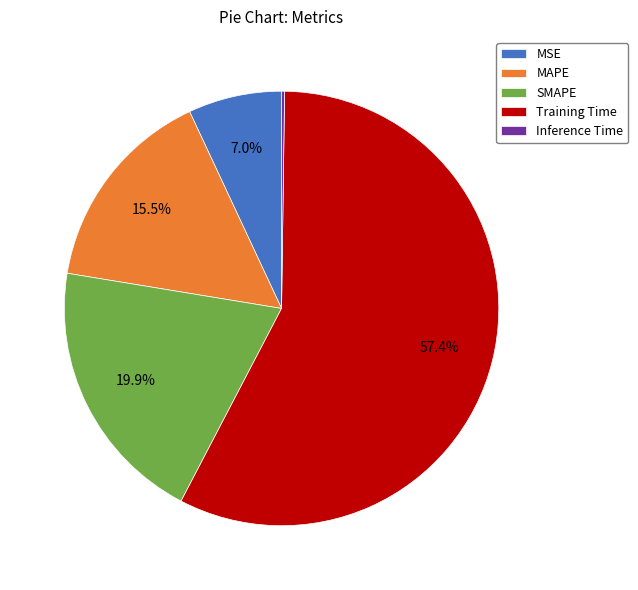

To the nearest percent, what is the difference between the largest and smallest slice percentages?

57%